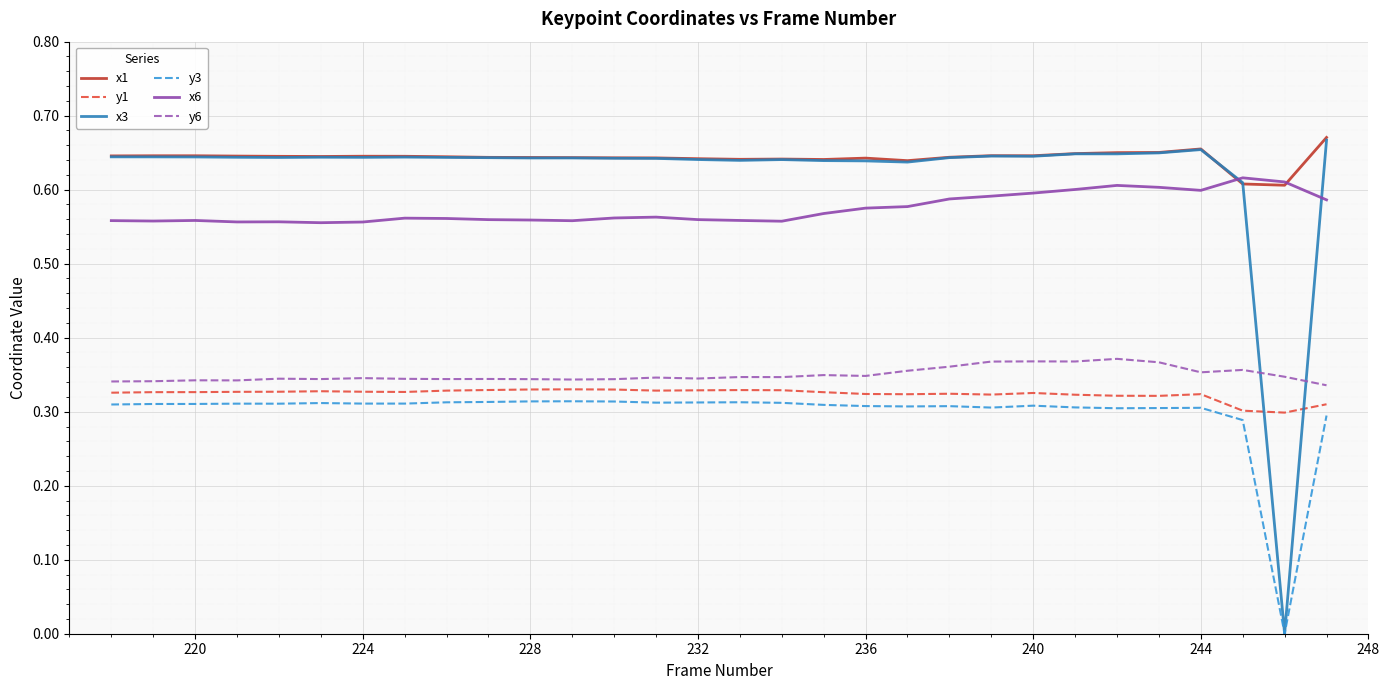

Which series has the largest range (max minus min)?

x3